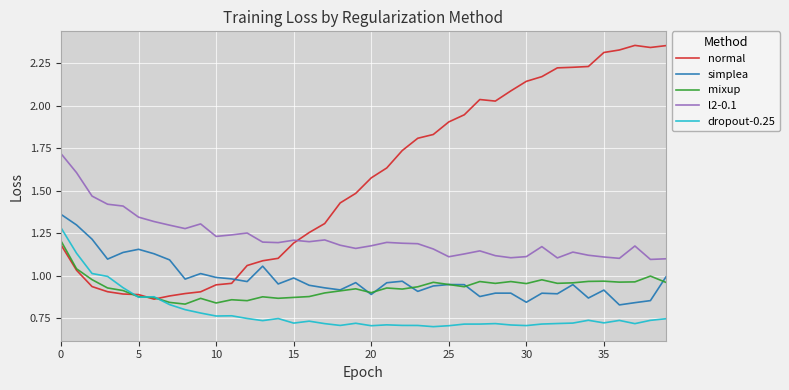

Which series has the largest total across all categories?

normal